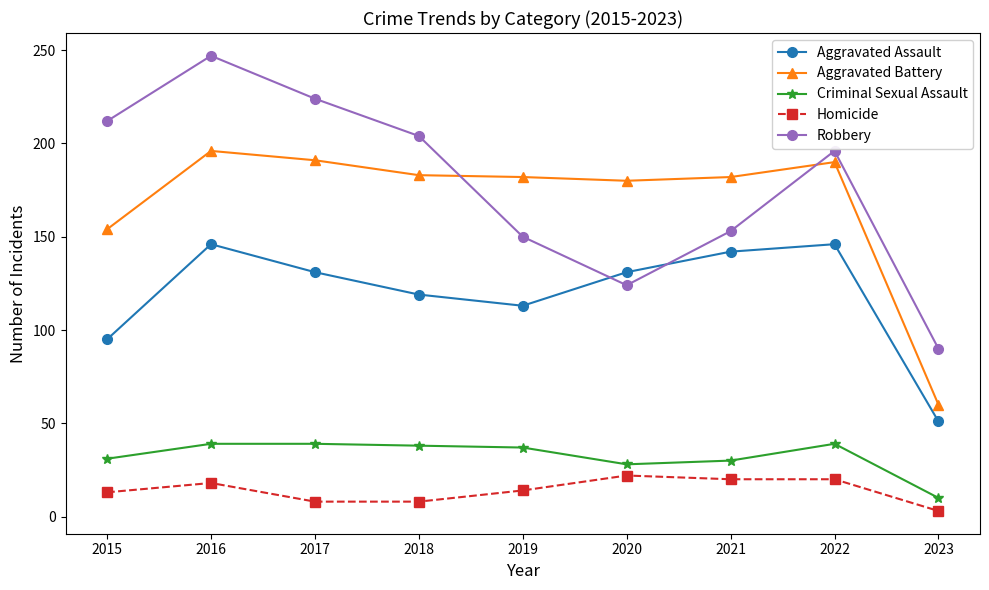

At which category is the sum across all series the highest?

2016